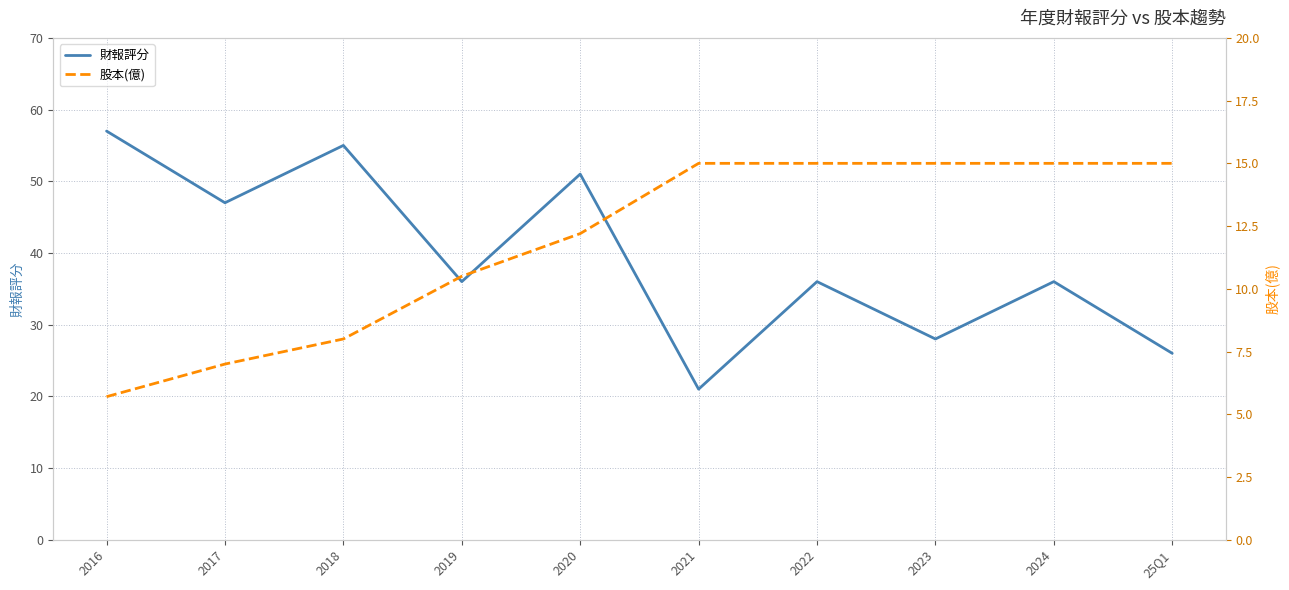

Between 2016 and 25Q1, which is larger?

2016